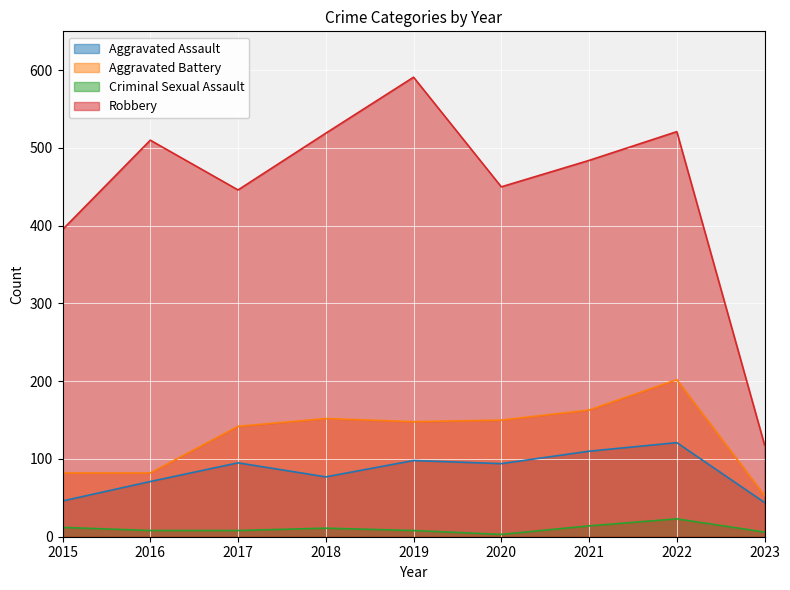

Which category has the highest value in the Criminal Sexual Assault series?

2022